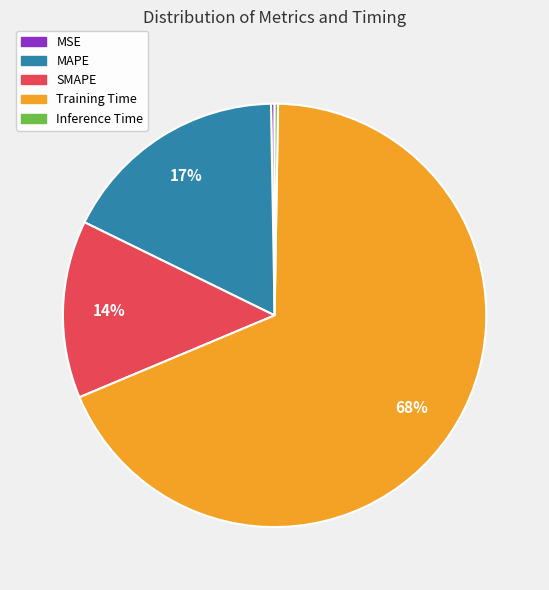

To the nearest percent, what is the combined percentage of MAPE and Training Time?

86%